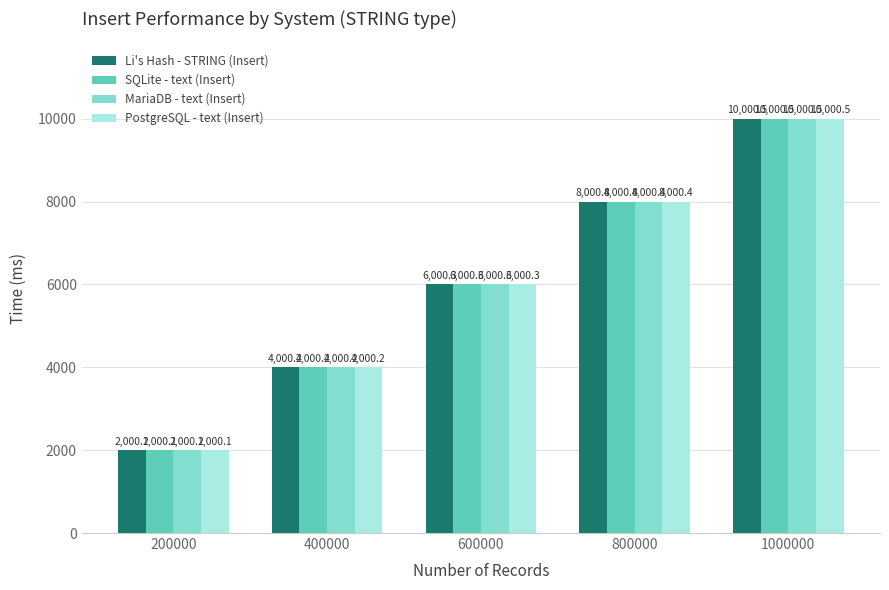

At how many categories does at least one series exceed 8333?

1